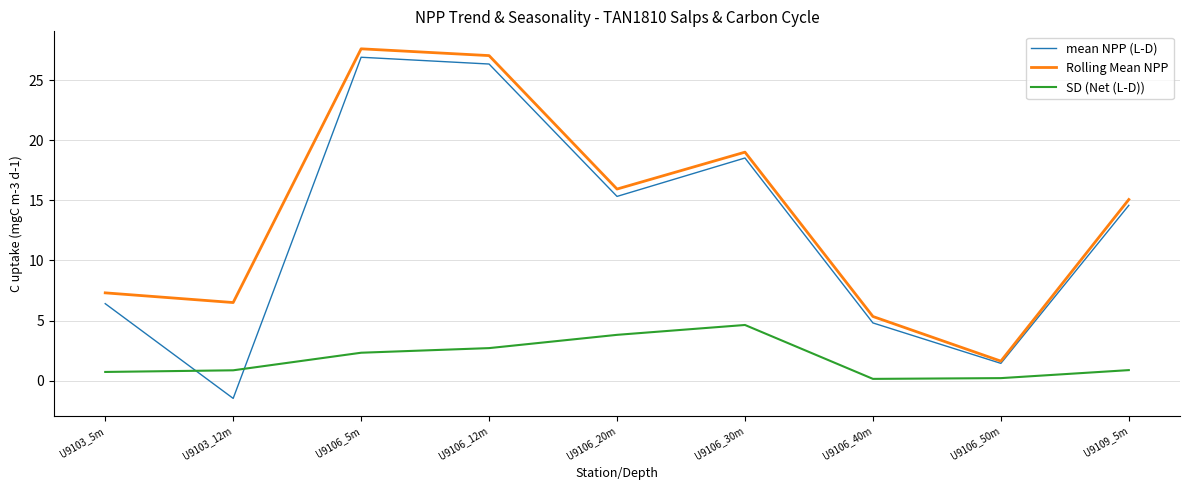

True or false: mean NPP (L-D) and SD (Net (L-D)) intersect in this chart.

True